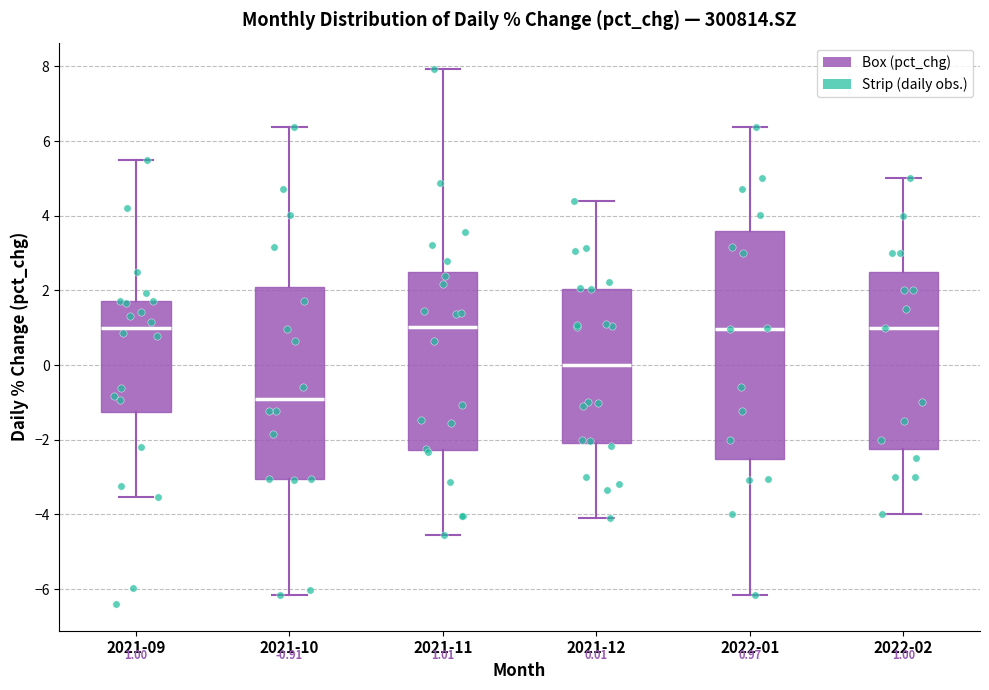

Which box's median line is the lowest?

2021-10